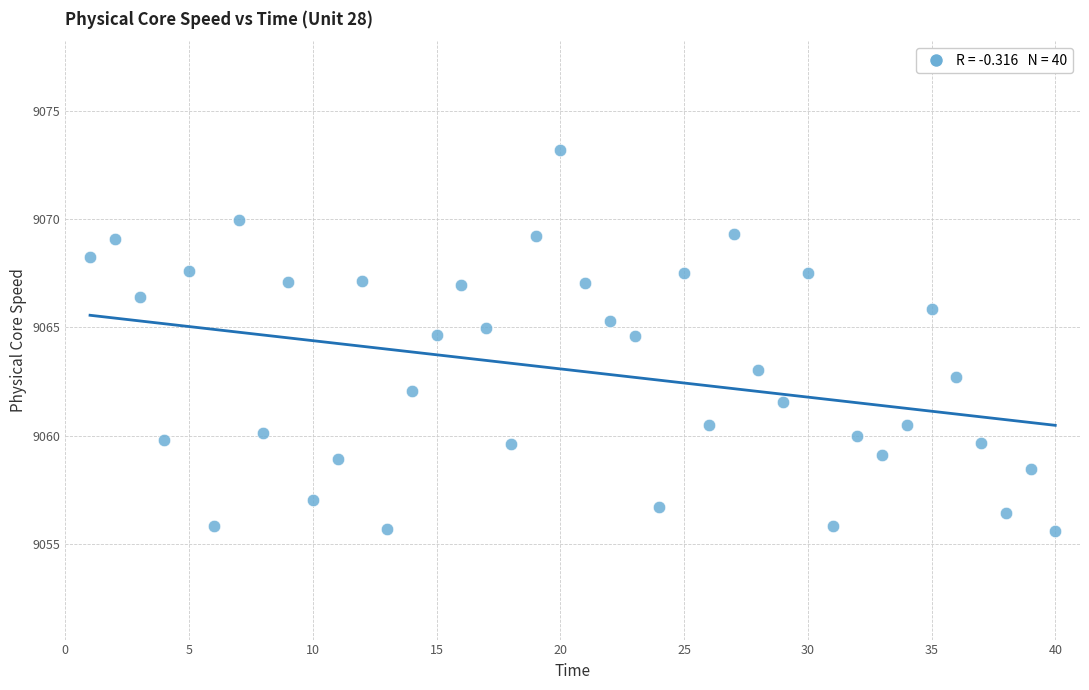

What is the range of Y values (max minus min)?

17.6